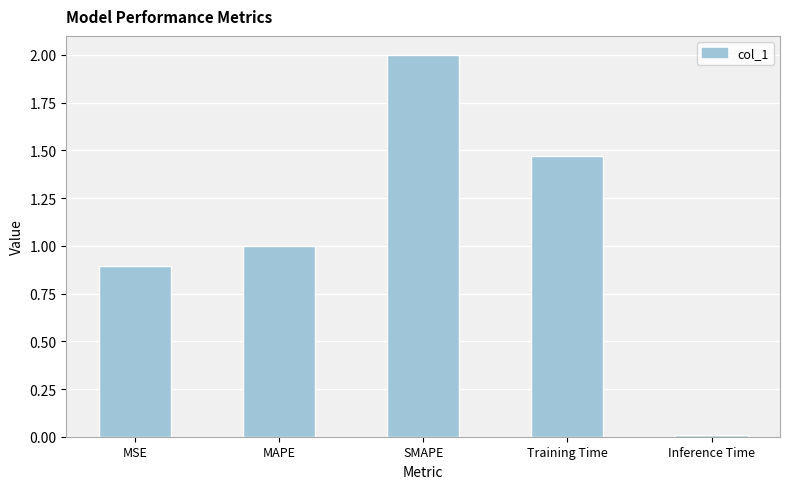

What is the change in value from SMAPE to Inference Time?

-2.0